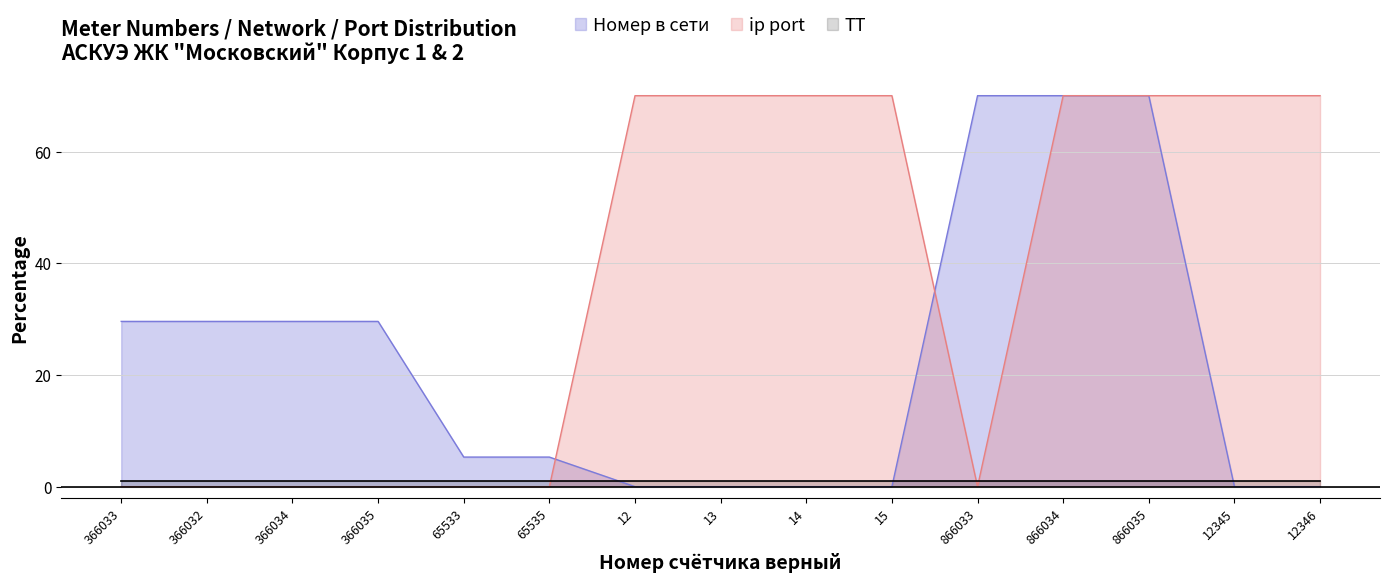

True or false: ip port has more than 2 interior local peaks.

False